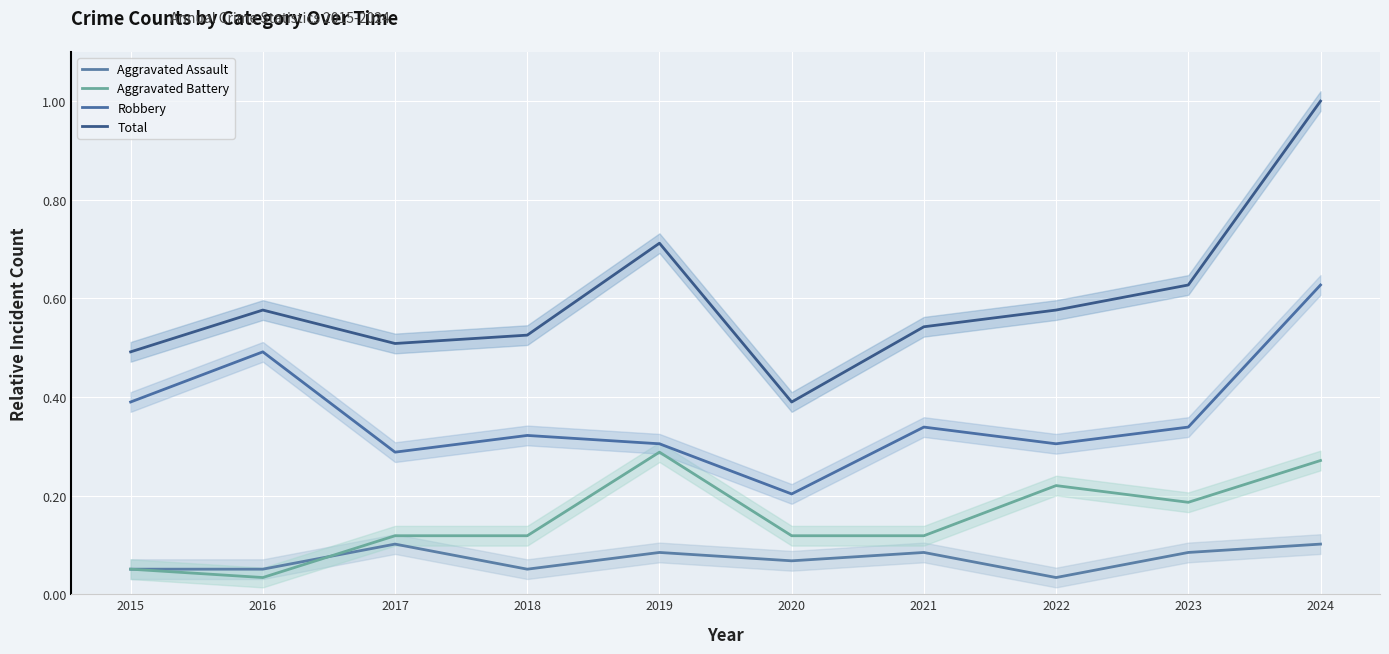

What is the value of the Aggravated Assault point at the 4th from the left?

0.1